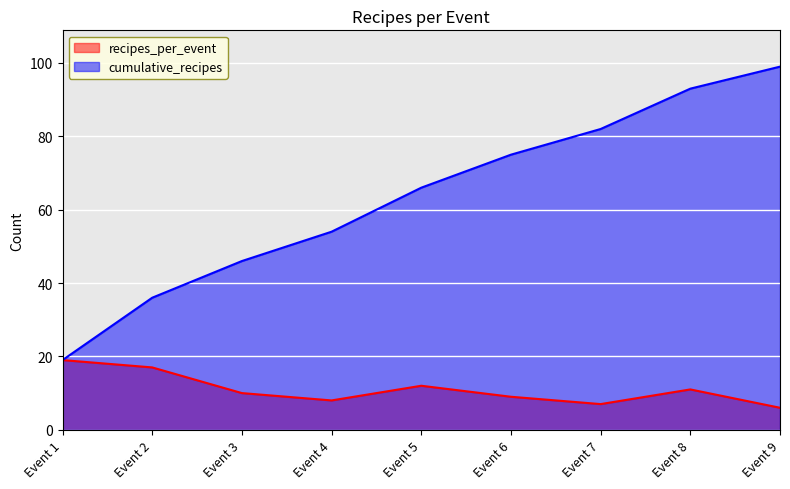

What is the sum of all recipes_per_event values?

99